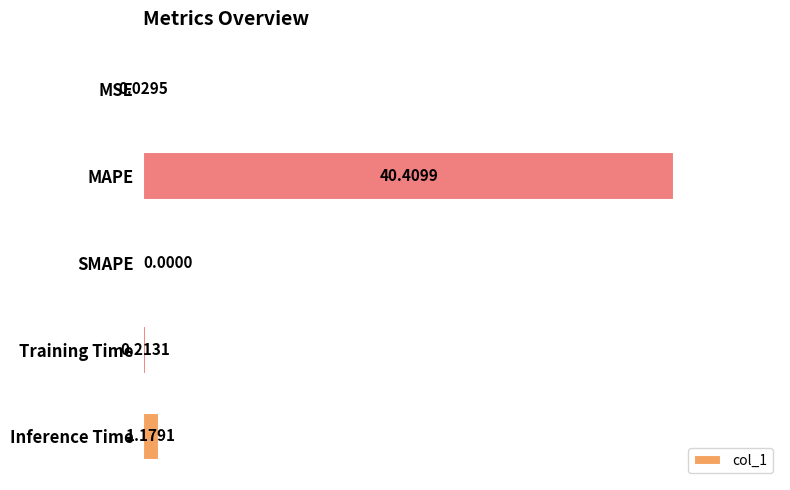

How many positive values are there?

4